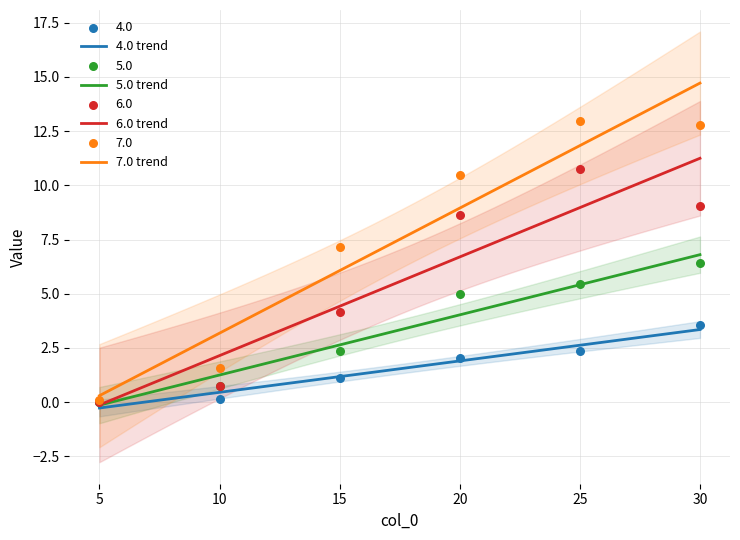

Which series contains the lowest Y value?

4.0